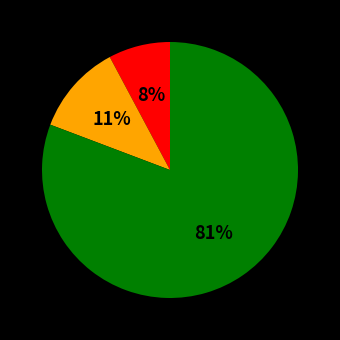

To the nearest percent, what is the average slice percentage?

33%